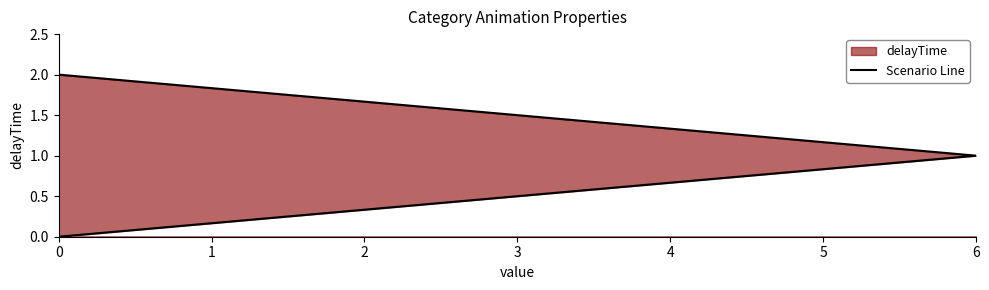

The chart shows a value of 1 at 0. True or false?

False